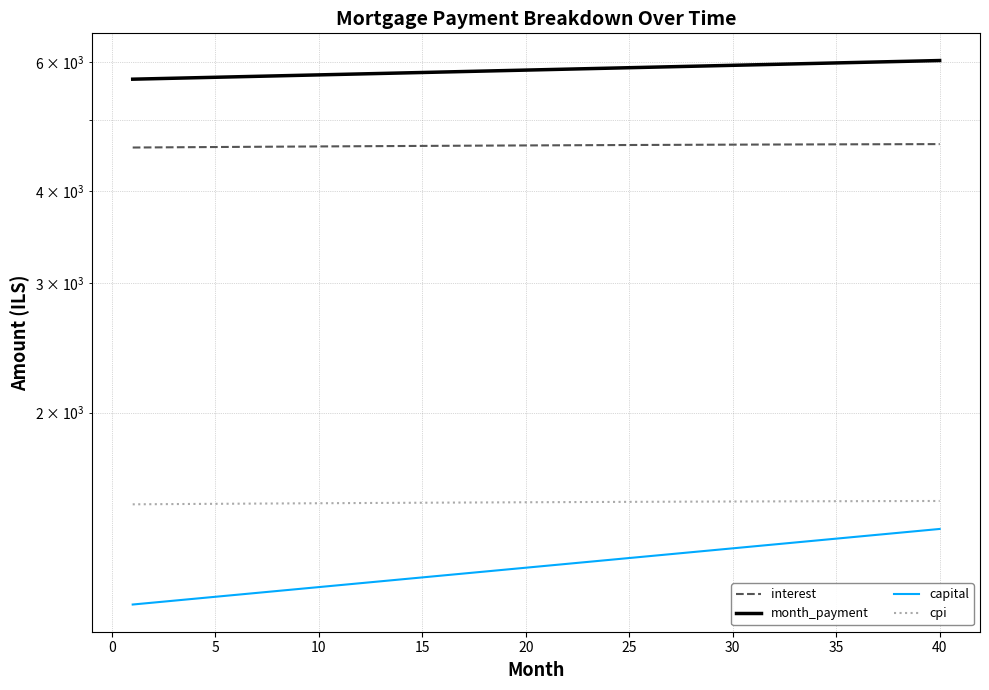

What is the lowest value of the interest series?

4590.2